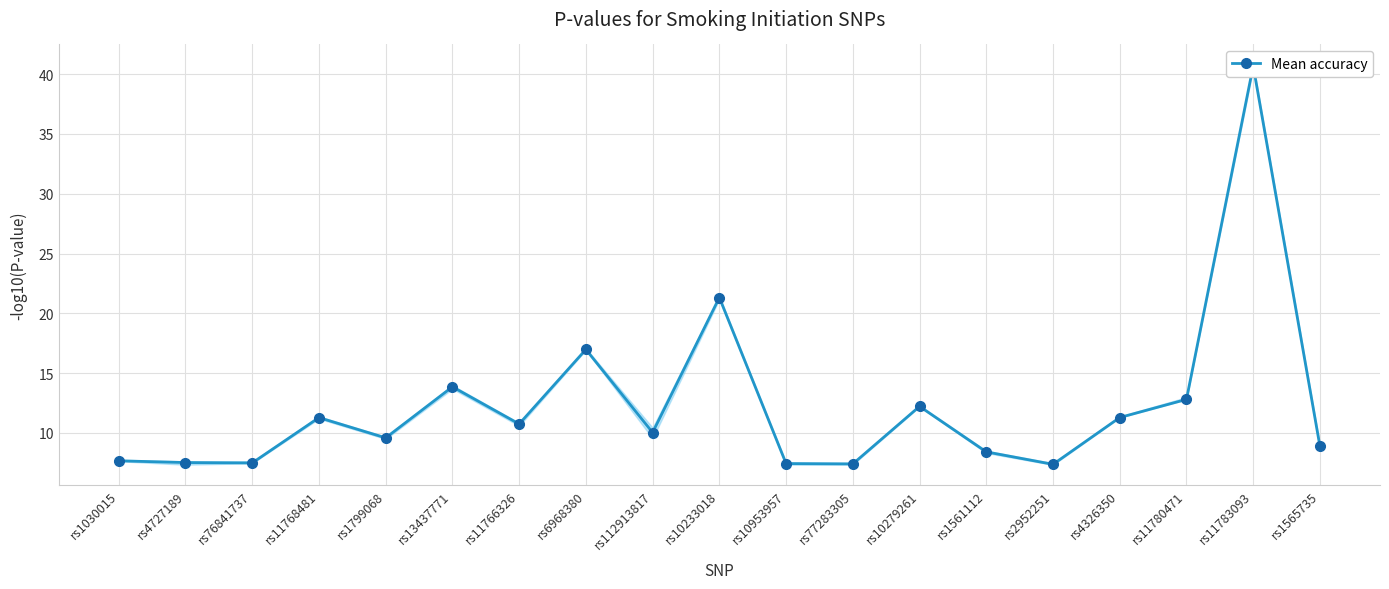

Which has a higher value, rs11780471 or rs11766326?

rs11780471